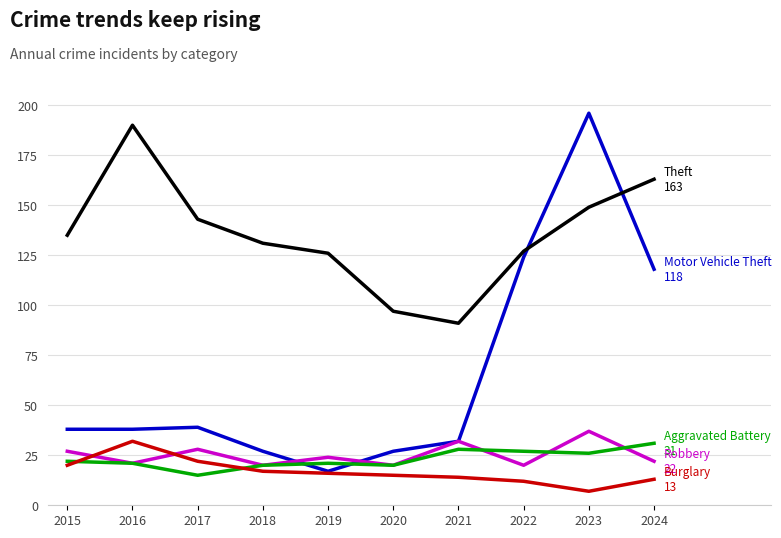

At which category is the sum across all series the highest?

2023